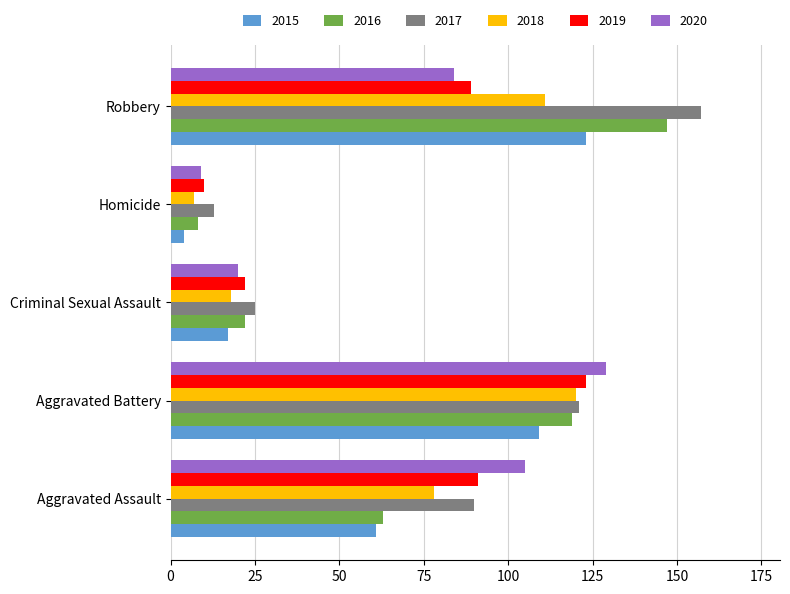

Is it true that 2020 equals 34 at Robbery?

False